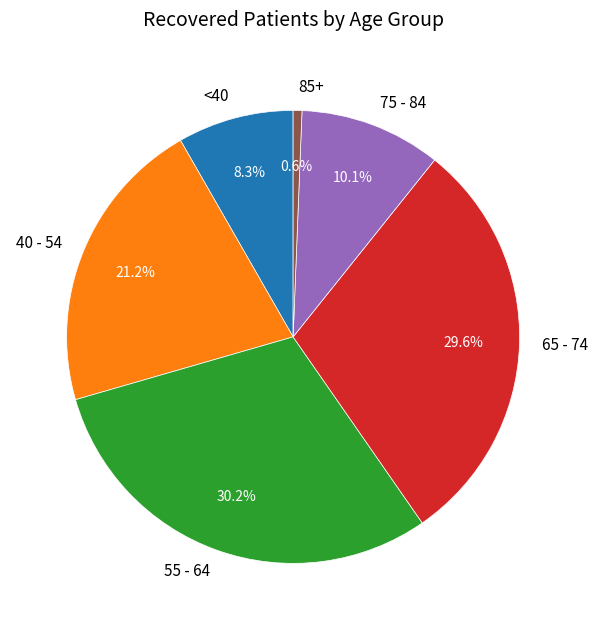

Which has a higher value, 65 - 74 or 40 - 54?

65 - 74